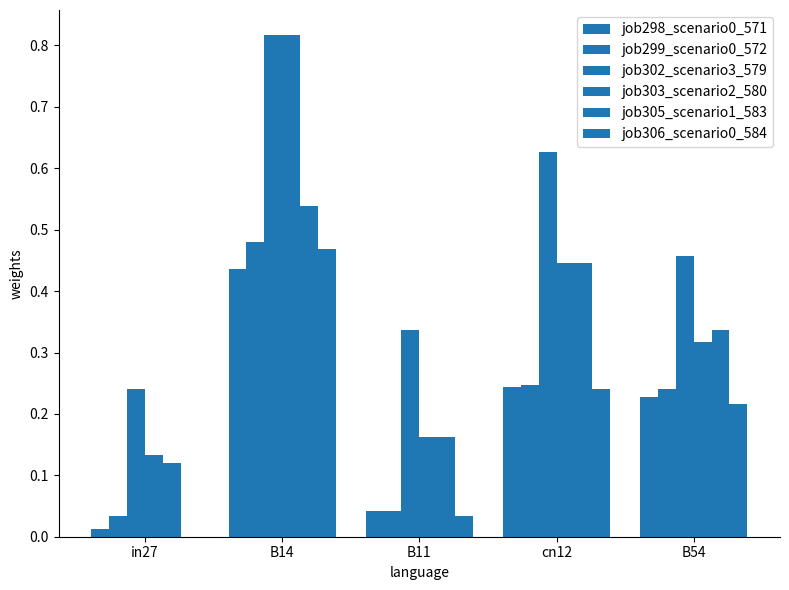

Which series changed the most between B14 and B11?

job303_scenario2_580